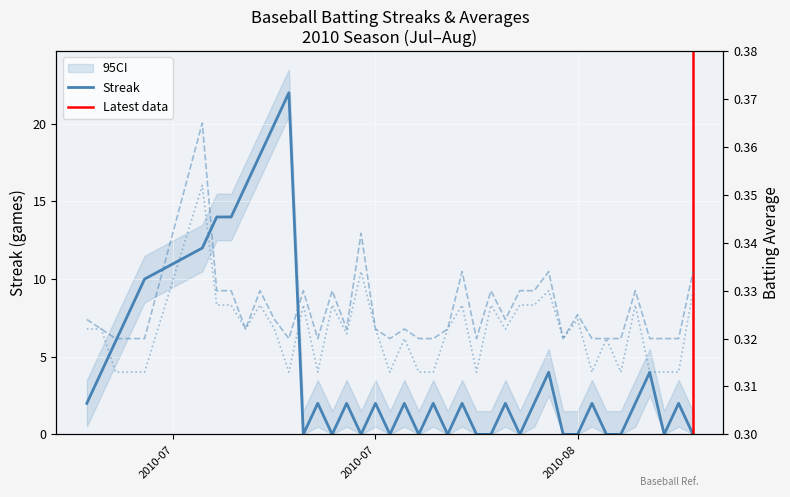

The Batting Average2 series shows 0.6 at 16. True or false?

False